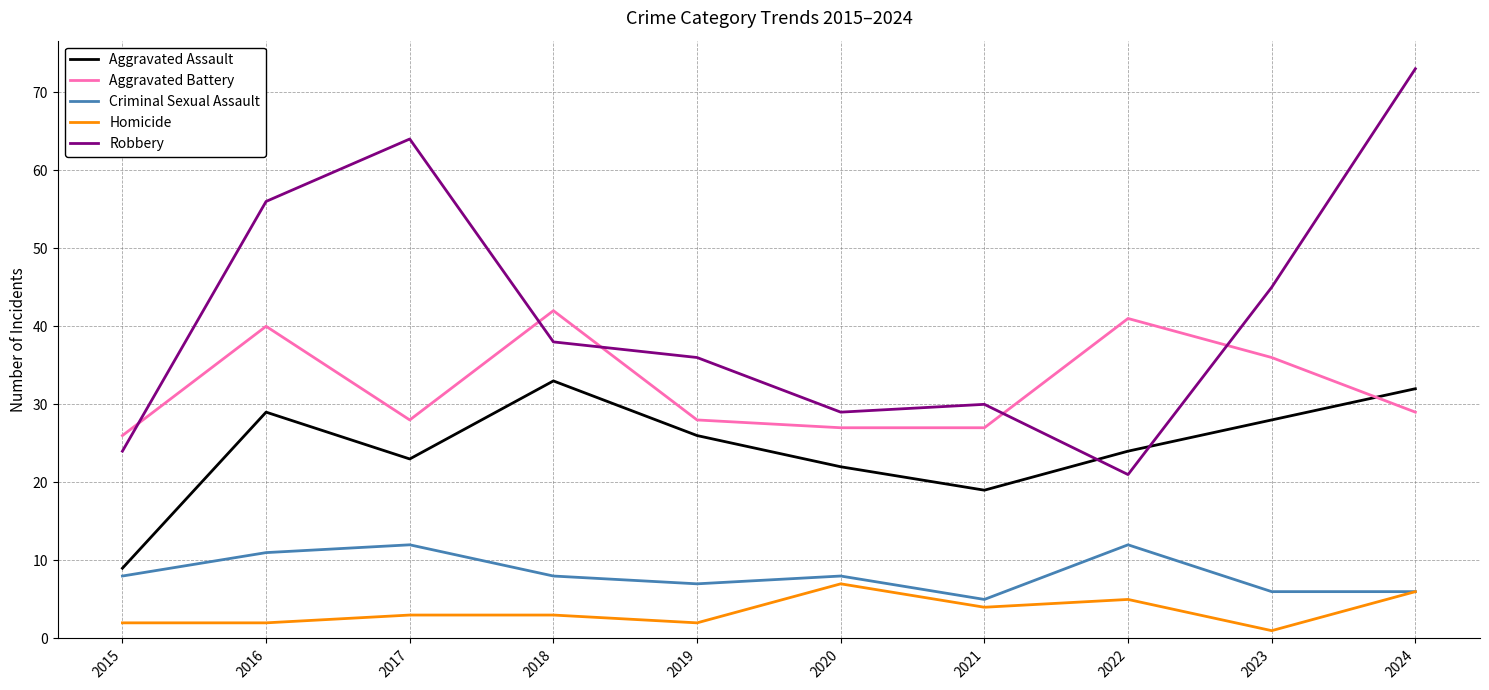

At how many categories does at least one series exceed 35?

7